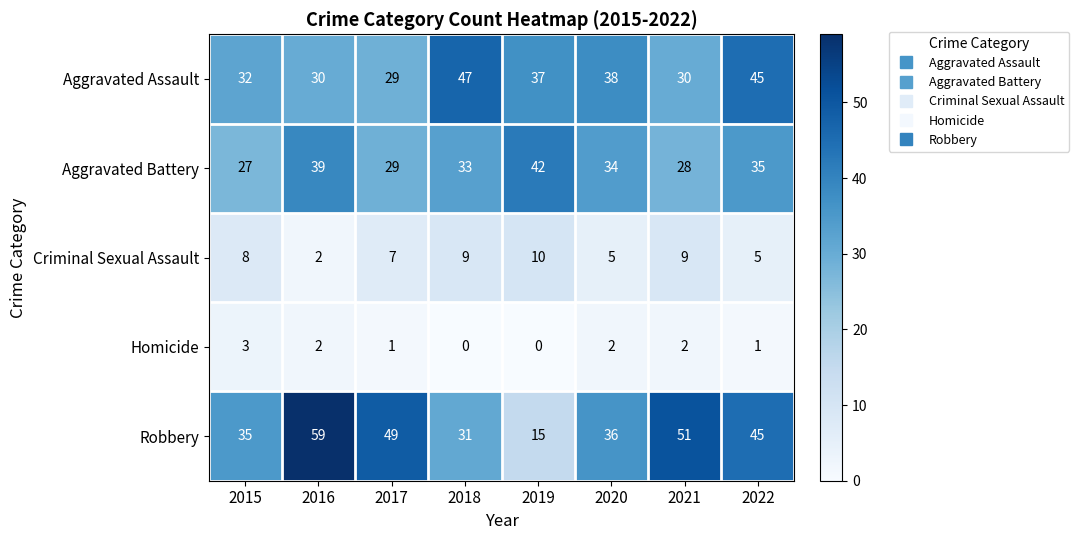

How many data points in Aggravated Battery are less than 34?

4